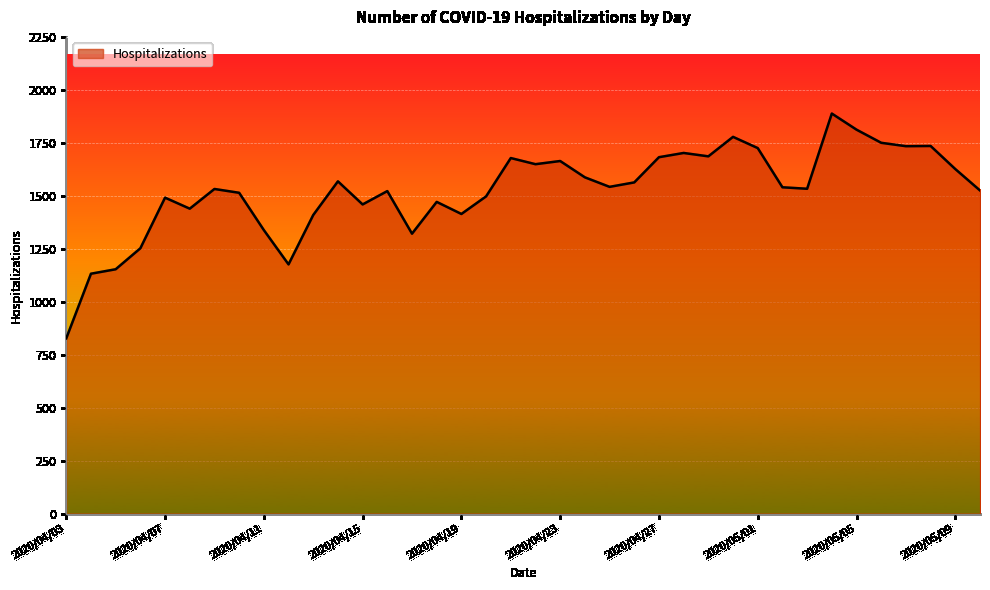

Does the chart display data point markers on the line(s)?

No